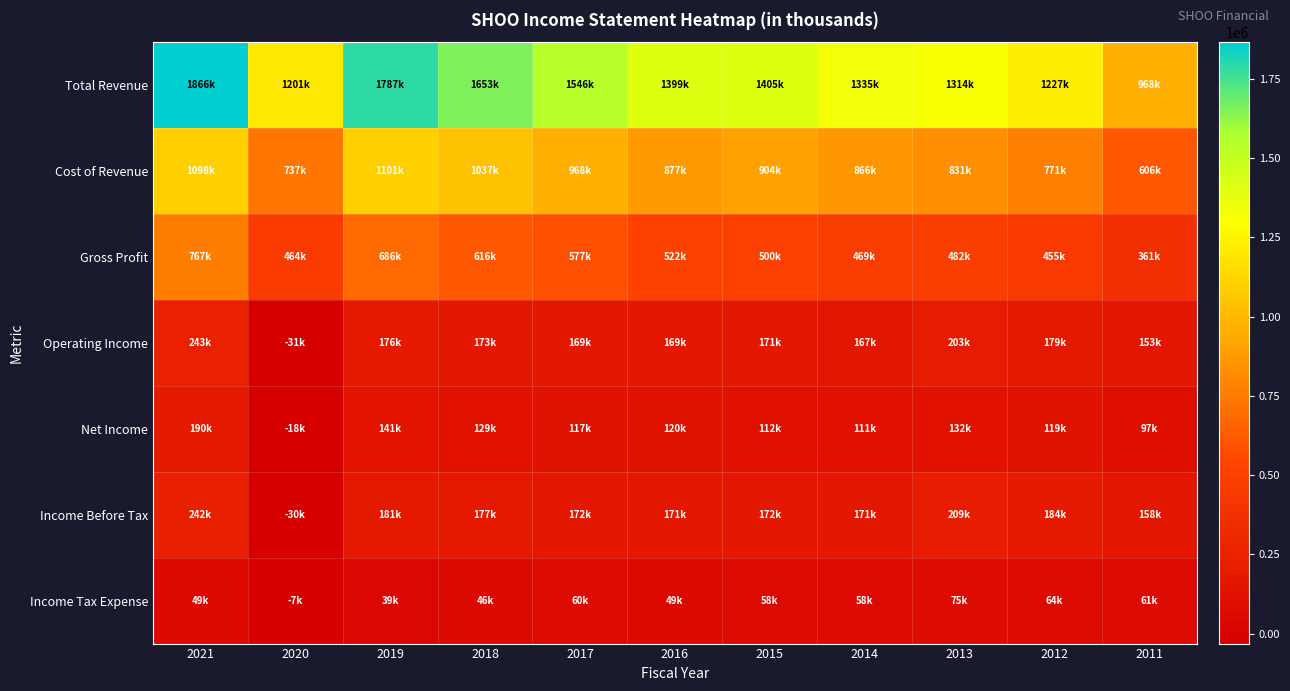

Reading left to right, transcribe all the data shown in this chart.

Total Revenue: 2021=1866100	2020=1201800	2019=1787200	2018=1653600	2017=1546100	2016=1399600	2015=1405200	2014=1335000	2013=1314200	2012=1227100	2011=968500
Cost of Revenue: 2021=1098600	2020=737300	2019=1101100	2018=1037600	2017=968400	2016=877600	2015=904700	2014=866000	2013=831800	2012=771400	2011=606600
Gross Profit: 2021=767500	2020=464500	2019=686000	2018=616000	2017=577700	2016=522000	2015=500500	2014=469000	2013=482400	2012=455700	2011=361900
Operating Income: 2021=243600	2020=-31600	2019=176800	2018=173400	2017=169800	2016=169200	2015=171600	2014=167600	2013=203800	2012=179000	2011=153800
Net Income: 2021=190700	2020=-18400	2019=141300	2018=129100	2017=117900	2016=120900	2015=112900	2014=111900	2013=132000	2012=119600	2011=97300
Income Before Tax: 2021=242100	2020=-30000	2019=181200	2018=177300	2017=172300	2016=171000	2015=172500	2014=171400	2013=209000	2012=184200	2011=158800
Income Tax Expense: 2021=49600	2020=-7500	2019=39500	2018=46000	2017=60800	2016=49700	2015=58800	2014=58800	2013=75700	2012=64600	2011=61600